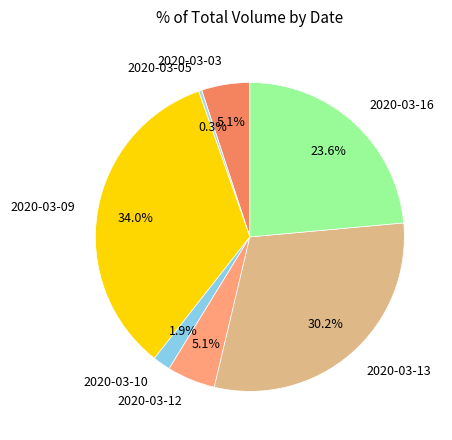

What is the ratio of the value at 2020-03-03 to the value at 2020-03-13?

0.2